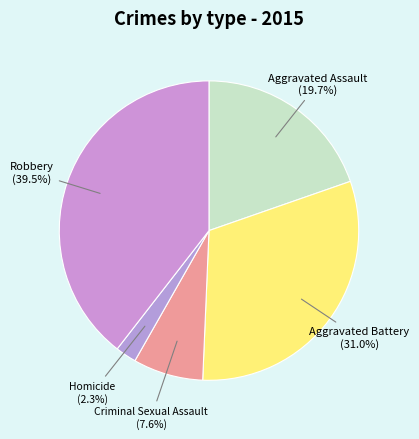

To the nearest percent, what percentage of the pie is Criminal Sexual Assault?

8%